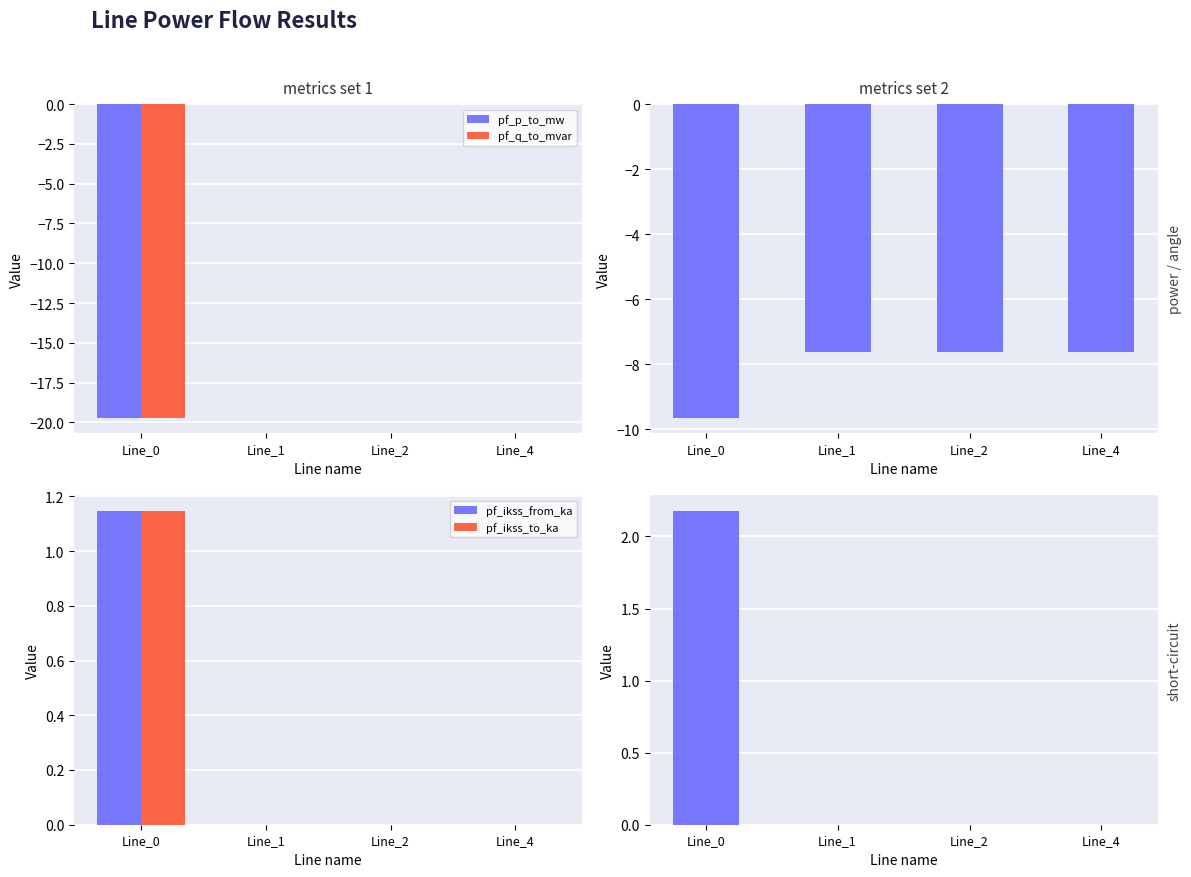

Is the value of pf_ikss_to_ka at Line_4 greater than the value of pf_va_from_degree at Line_0?

Yes